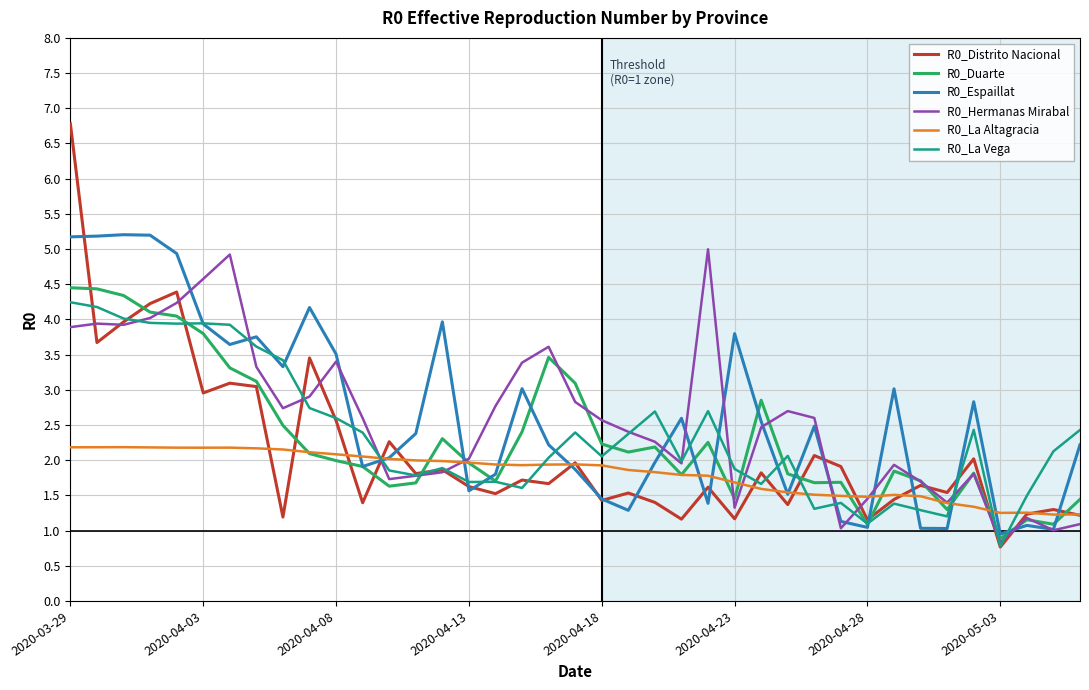

What is the highest value of the R0_Espaillat series?

5.2